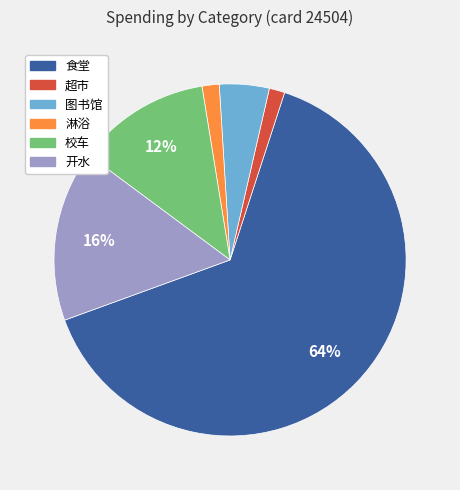

What percentage is the 图书馆 slice, to the nearest percent?

5%